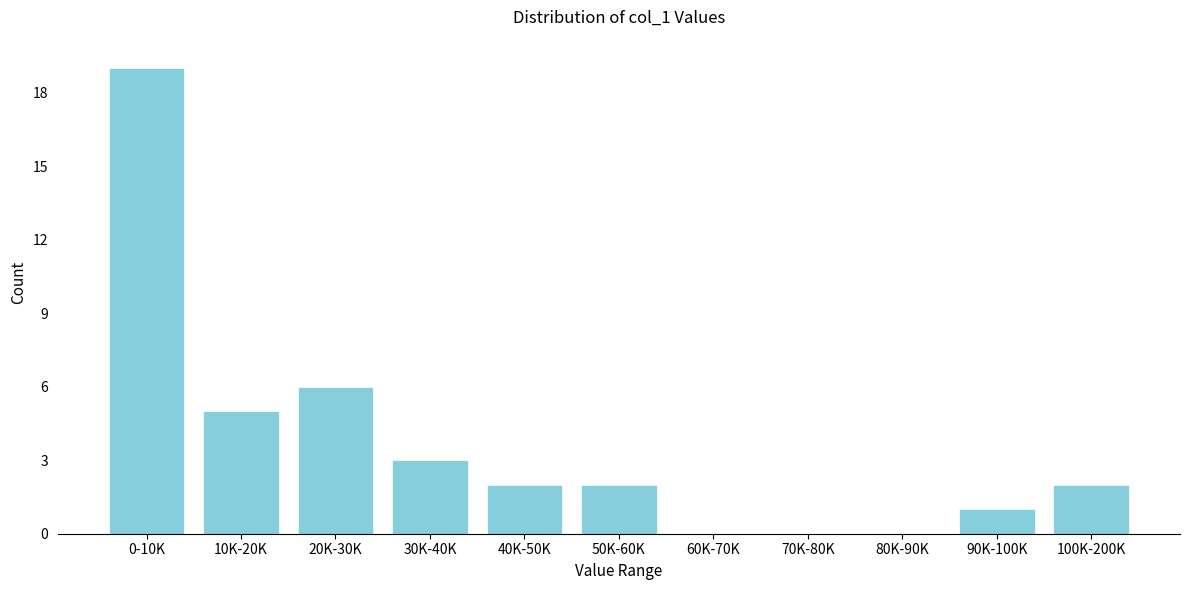

Reading left to right, list all the values displayed in this chart.

0-10K=19	10K-20K=5	20K-30K=6	30K-40K=3	40K-50K=2	50K-60K=2	60K-70K=0	70K-80K=0	80K-90K=0	90K-100K=1	100K-200K=2